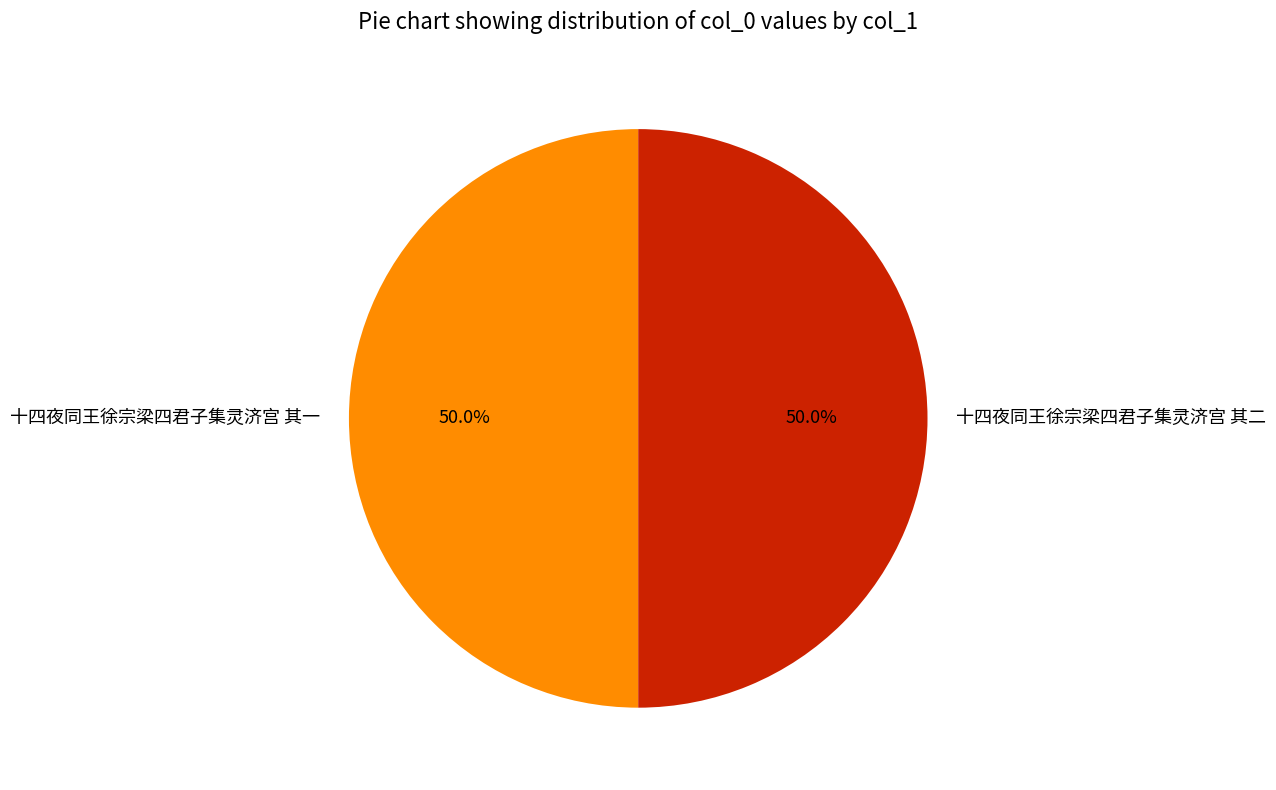

What percentage is NOT represented by 十四夜同王徐宗梁四君子集灵济宫 其二?

50.0%